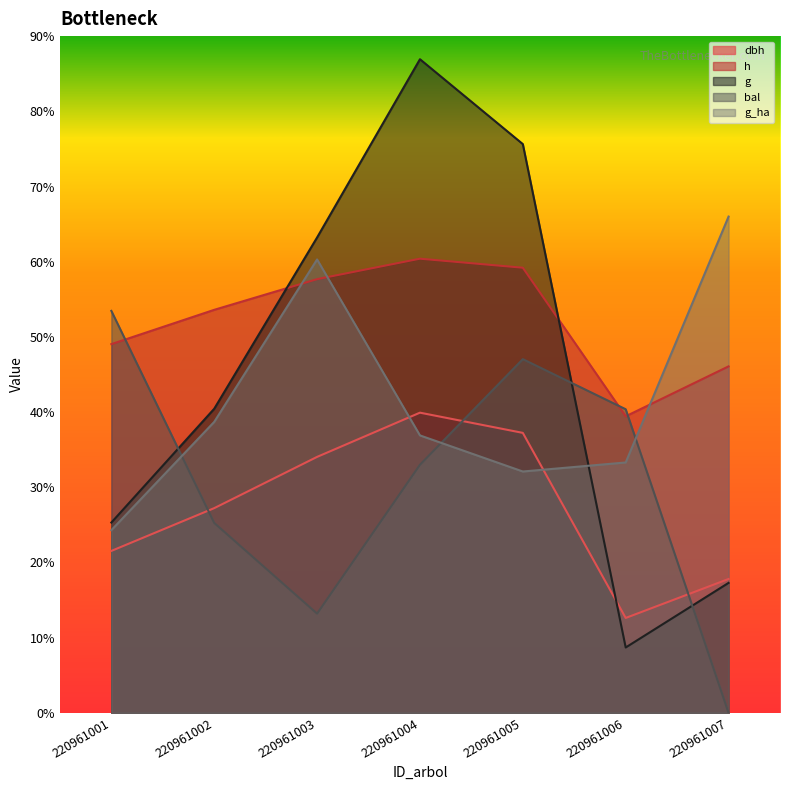

The value of g at 220961004 is 371.2. True or false?

False